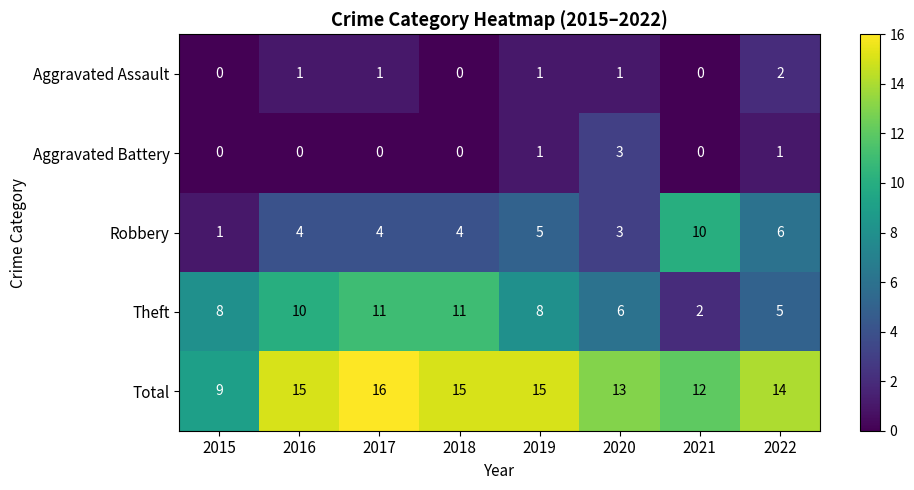

What is the total value across all series at 2018?

30